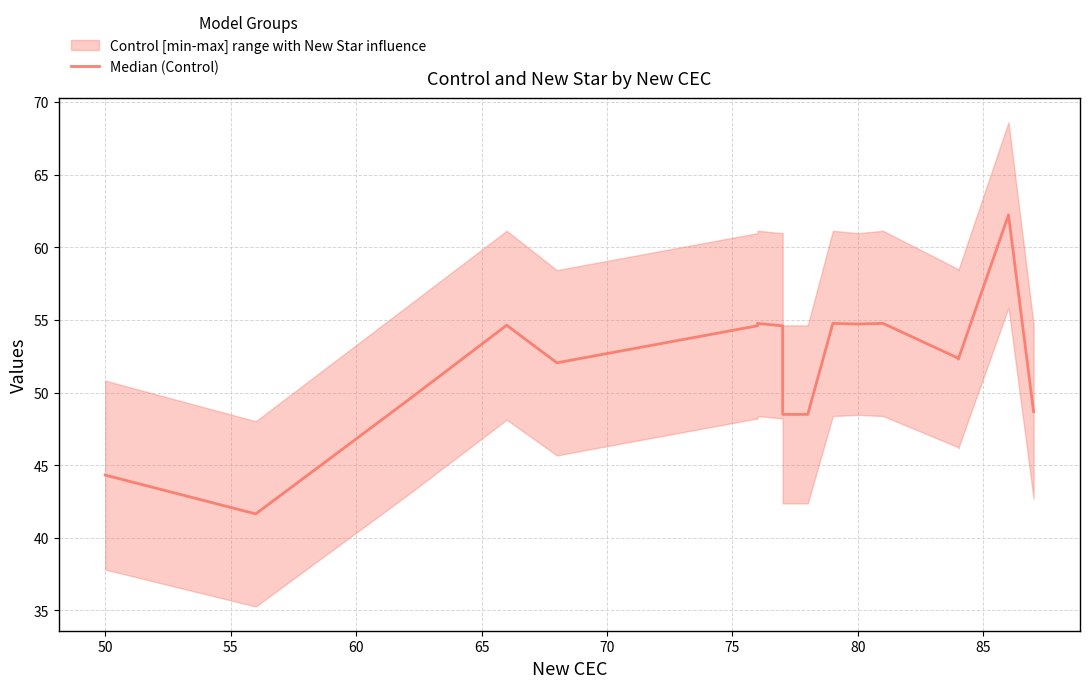

Reading left to right, transcribe all the data shown in this chart.

44.3	41.6	49.4	54.6	52.0	54.6	54.8	54.6	48.5	48.5	54.8	54.7	54.8	52.4	52.3	62.2	48.7